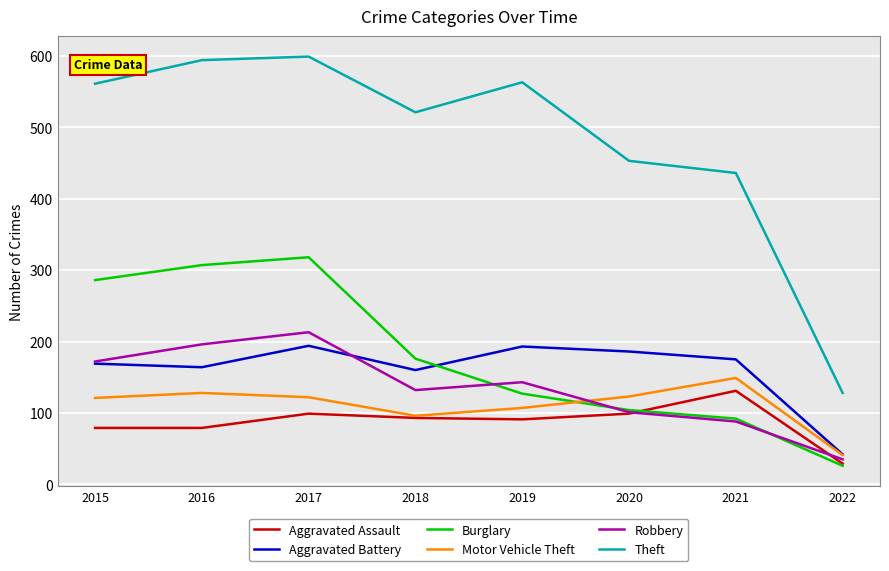

True or false: Aggravated Assault and Theft intersect in this chart.

False